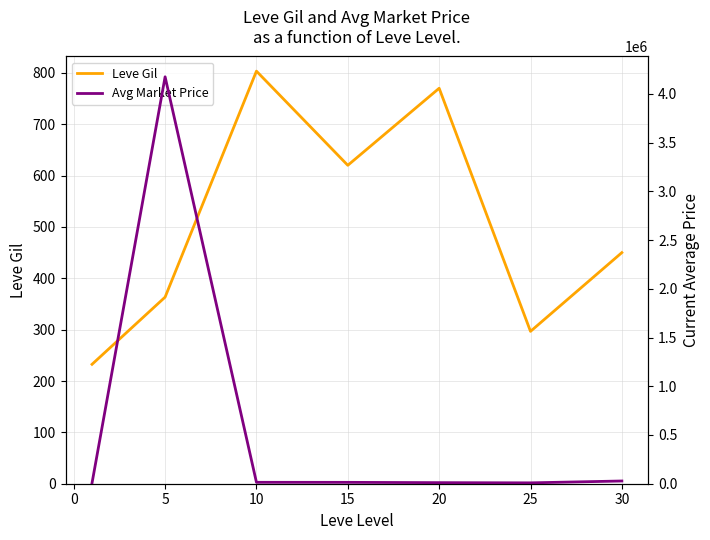

Which series has the largest range (max minus min)?

Avg Market Price